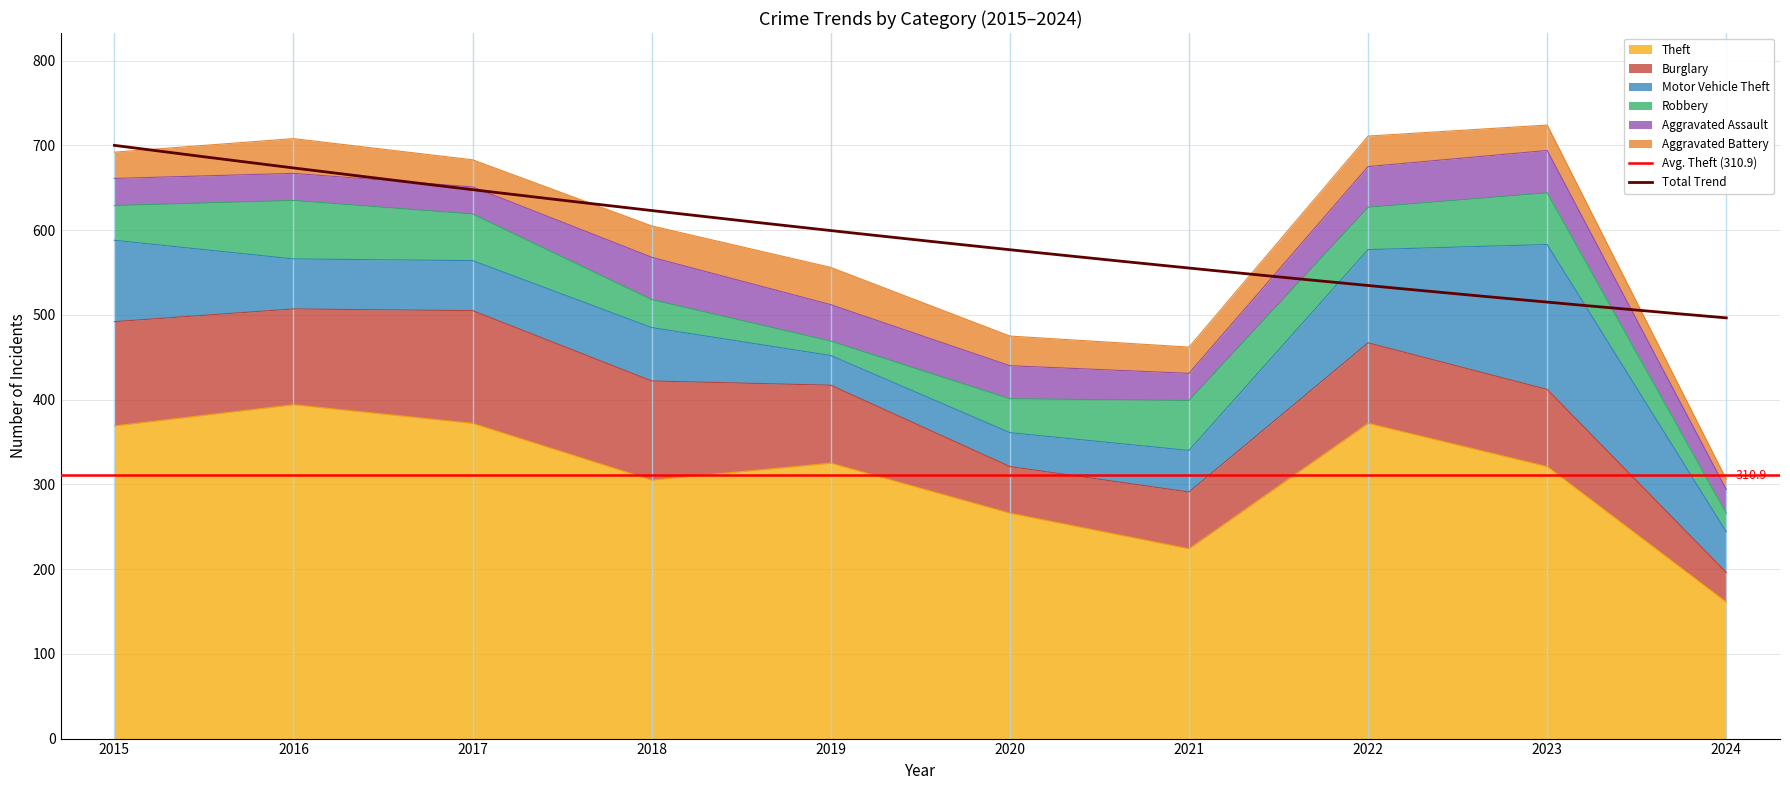

Where is Theft nearest to the value 277?

2020